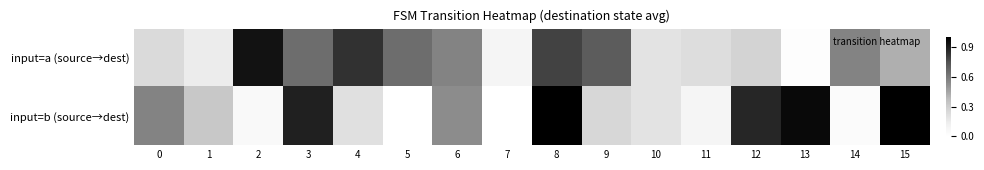

How many categories are shown in the chart?

16